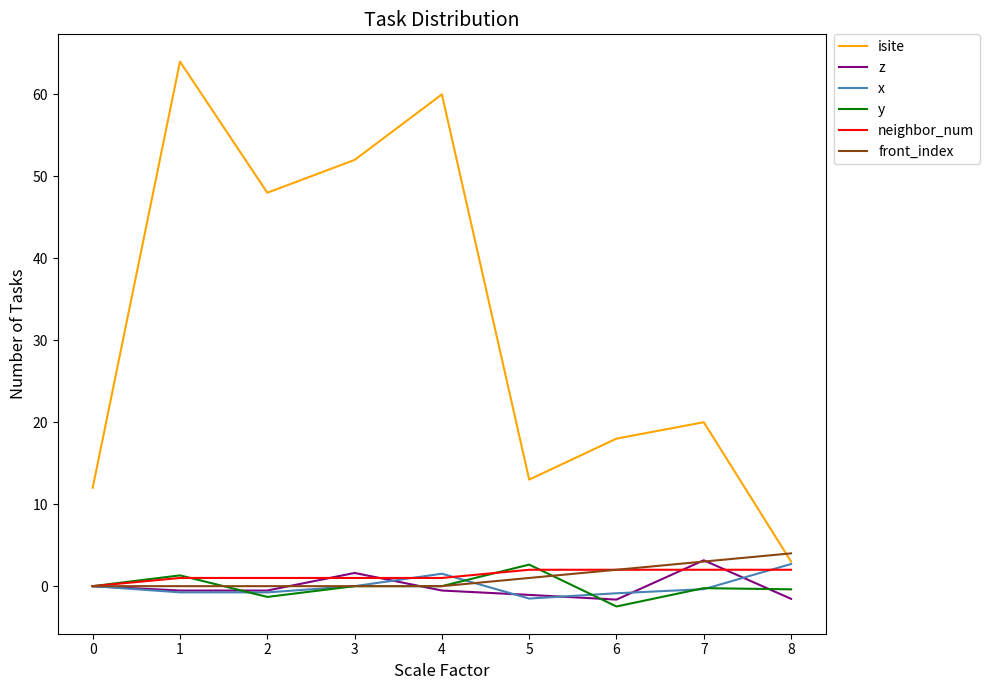

What is the average value of the neighbor_num series?

1.3